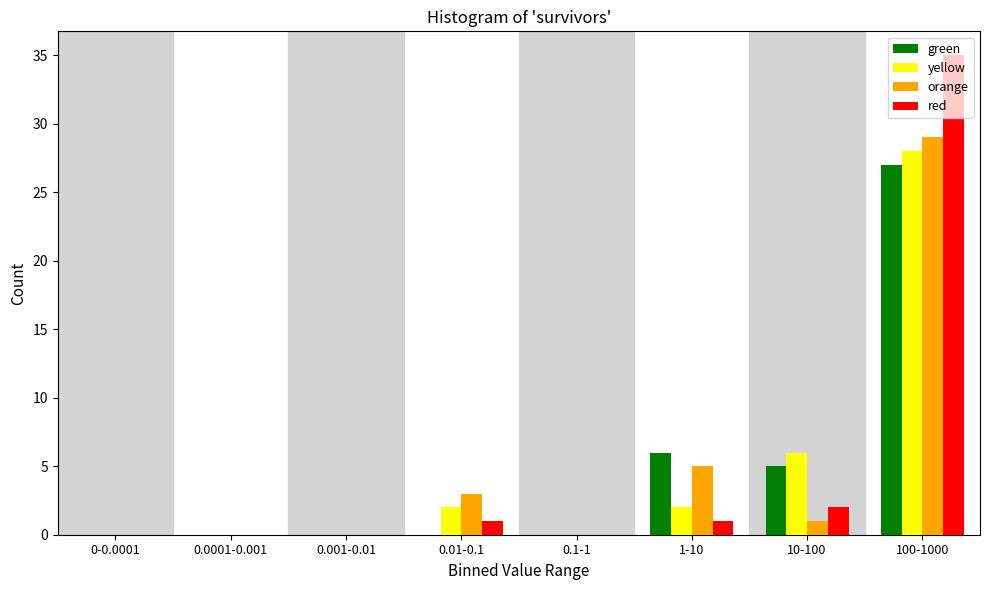

At which category is the sum across all series the highest?

100-1000